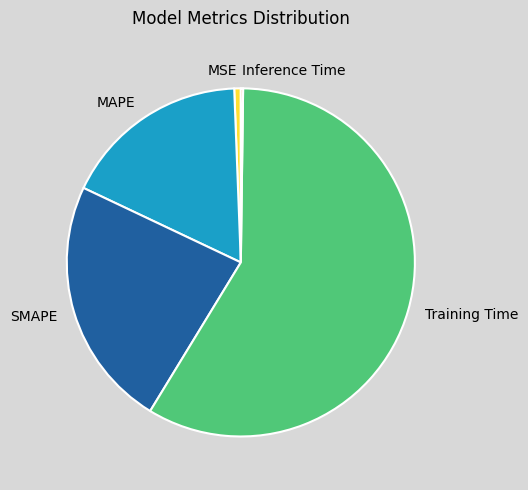

Which slice is the largest?

Training Time